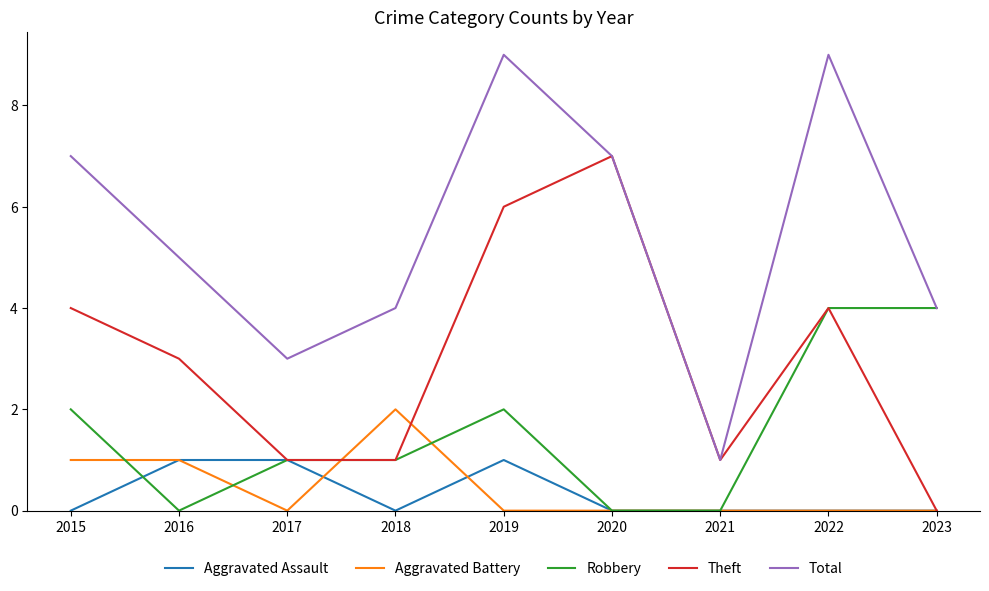

Reading left to right, transcribe all the data shown in this chart.

Aggravated Assault: 0	1	1	0	1	0	0	0	0
Aggravated Battery: 1	1	0	2	0	0	0	0	0
Robbery: 2	0	1	1	2	0	0	4	4
Theft: 4	3	1	1	6	7	1	4	0
Total: 7	5	3	4	9	7	1	9	4